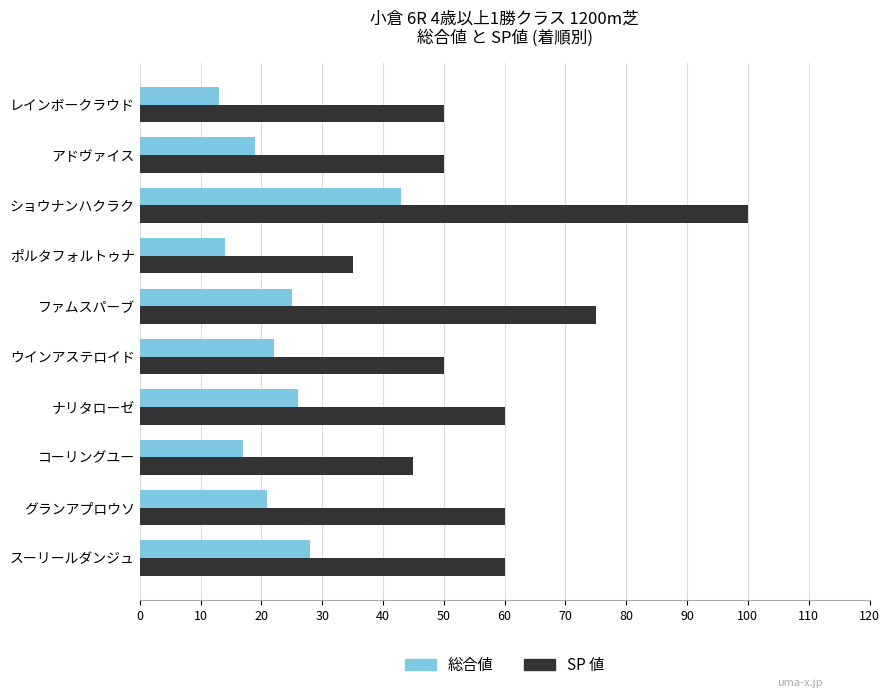

What is the average value of the 総合値 series?

23